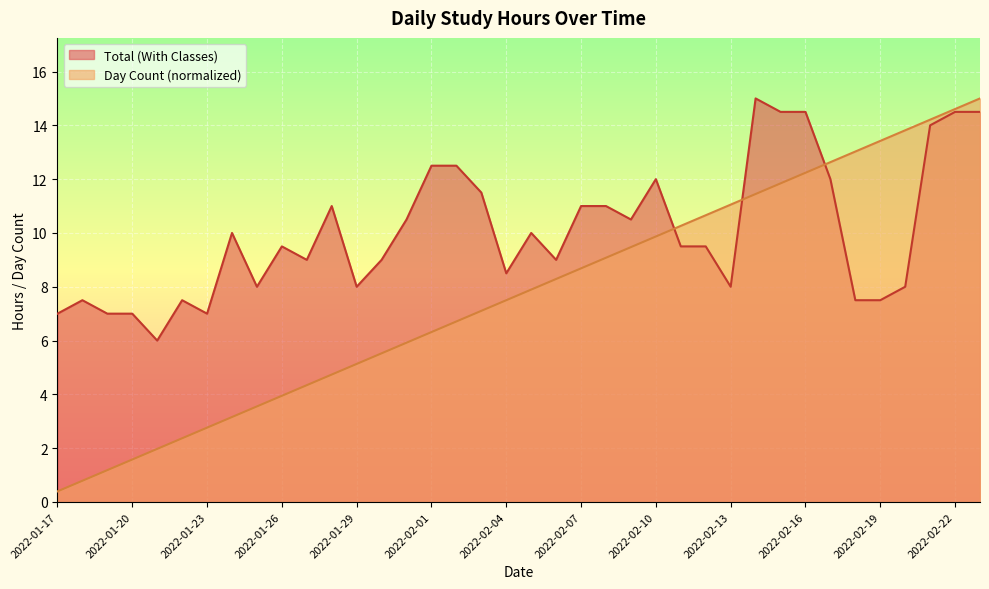

What is the value of the Total (With Classes) point at the 34th from the left?

7.5